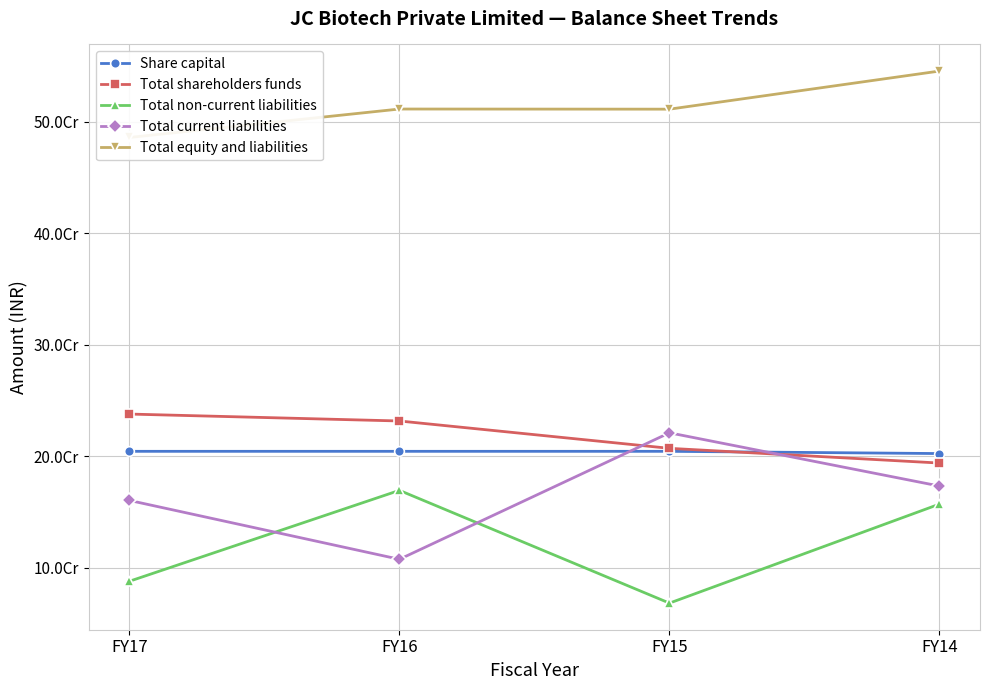

What is the difference between the highest and lowest values at FY14?

388565598